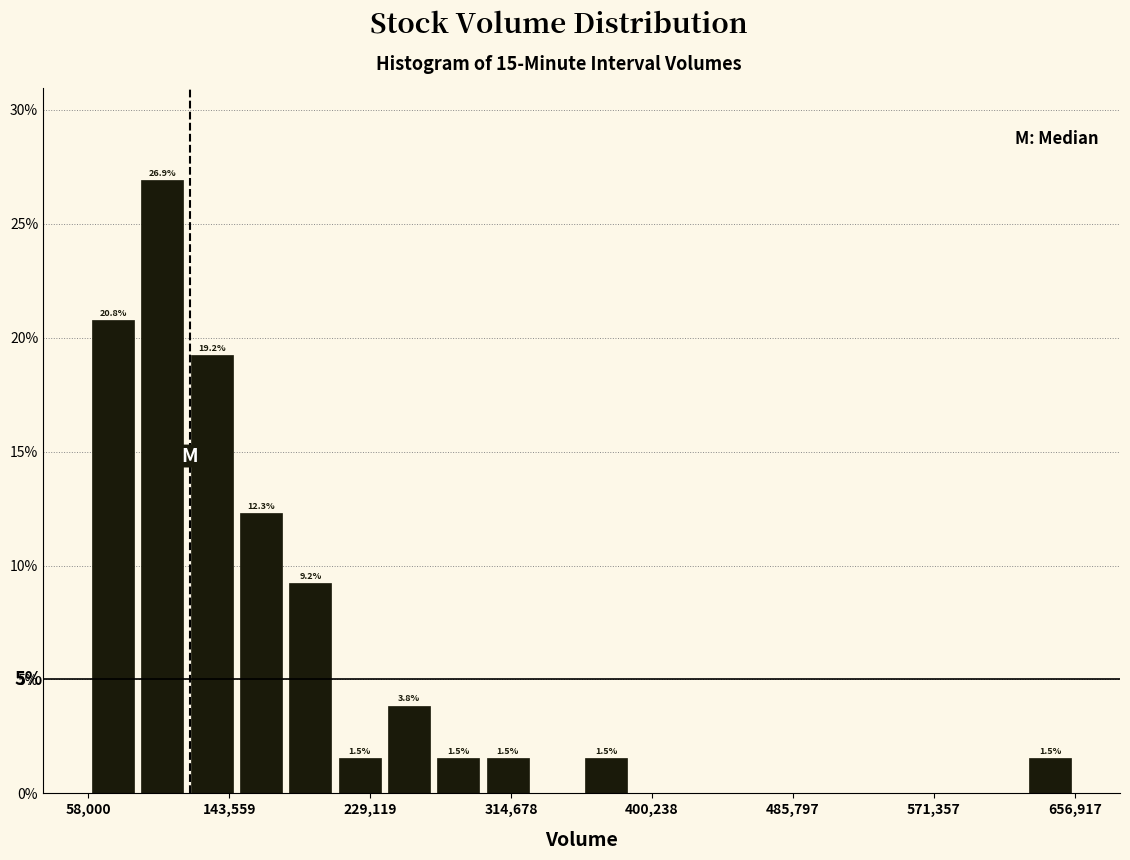

Read against the x-axis, roughly where is the centre of the tallest bar?

100000